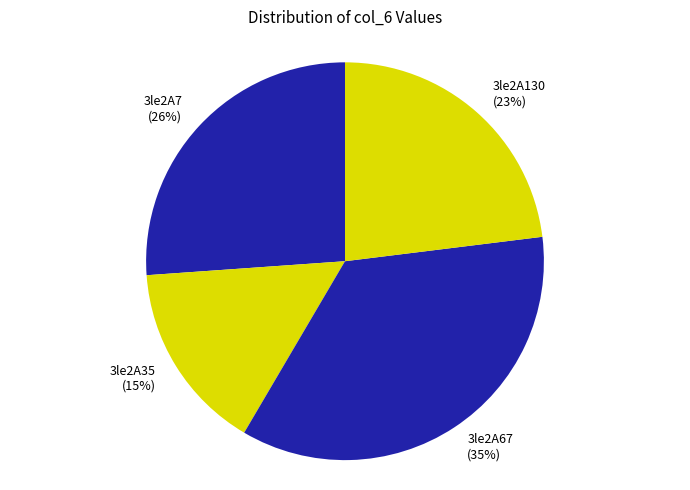

How many segments does this pie chart have?

4